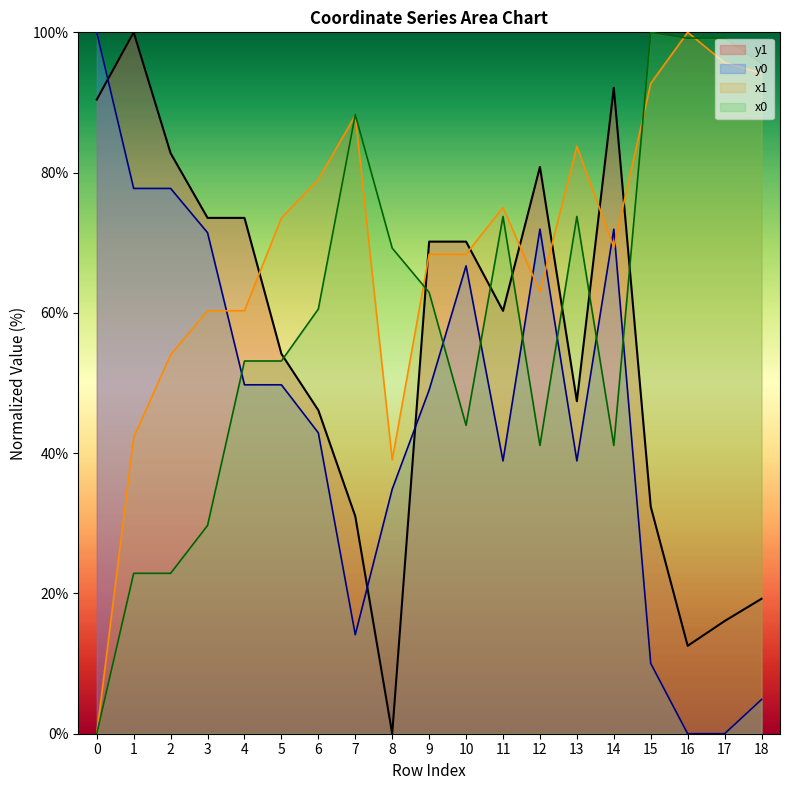

At which category does y0 reach its first local valley?

7